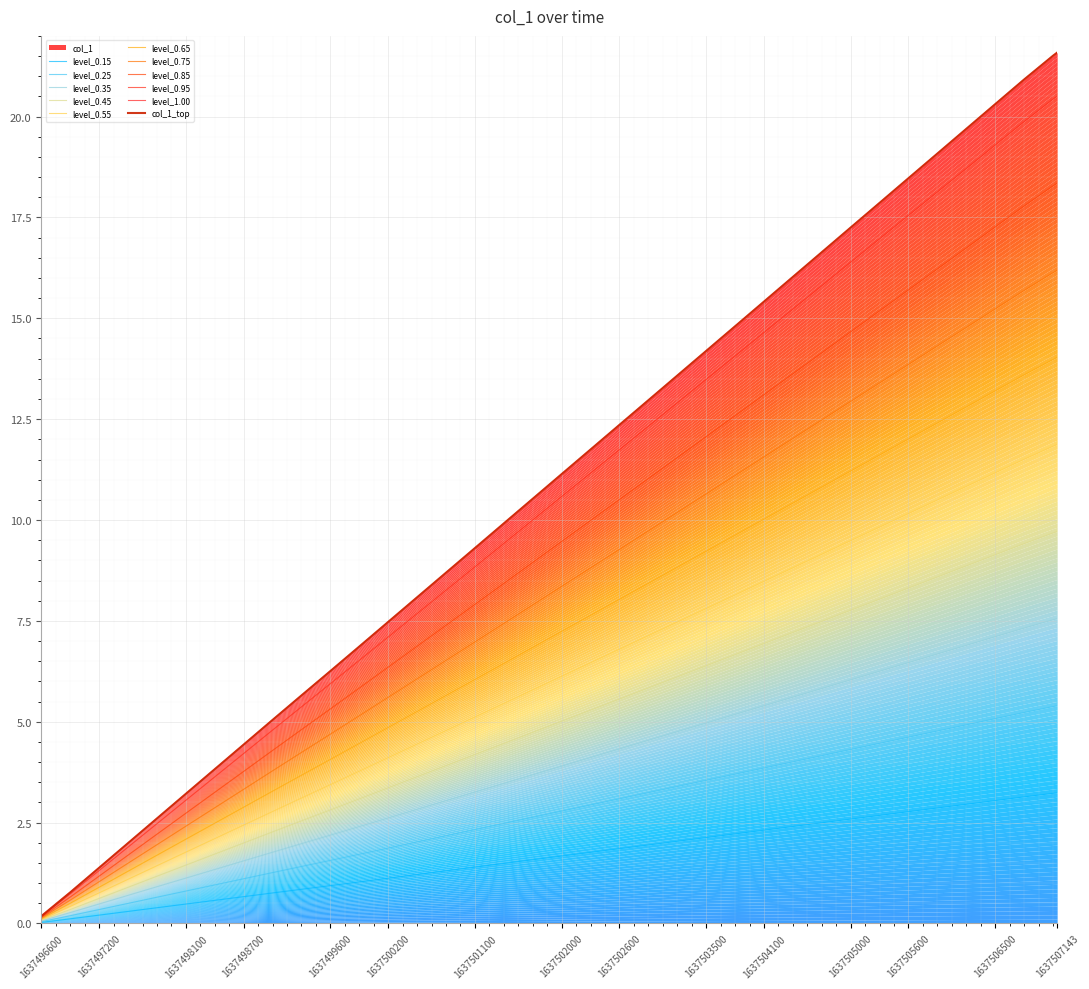

Which label corresponds to the largest value in the chart?

1637507143.0